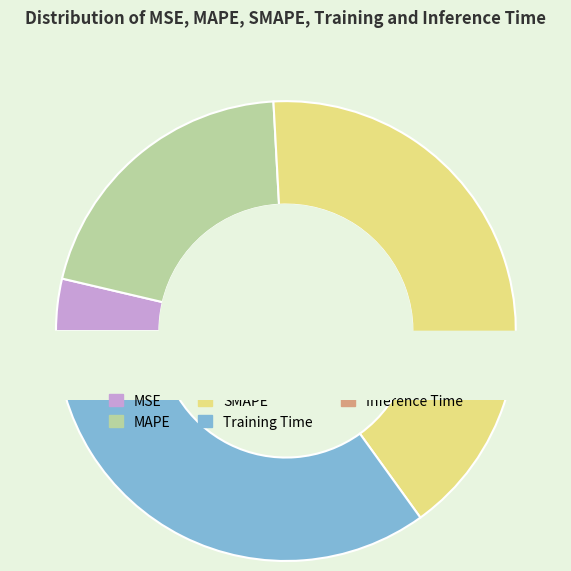

To the nearest percent, what is the combined percentage of Training Time and SMAPE?

76%